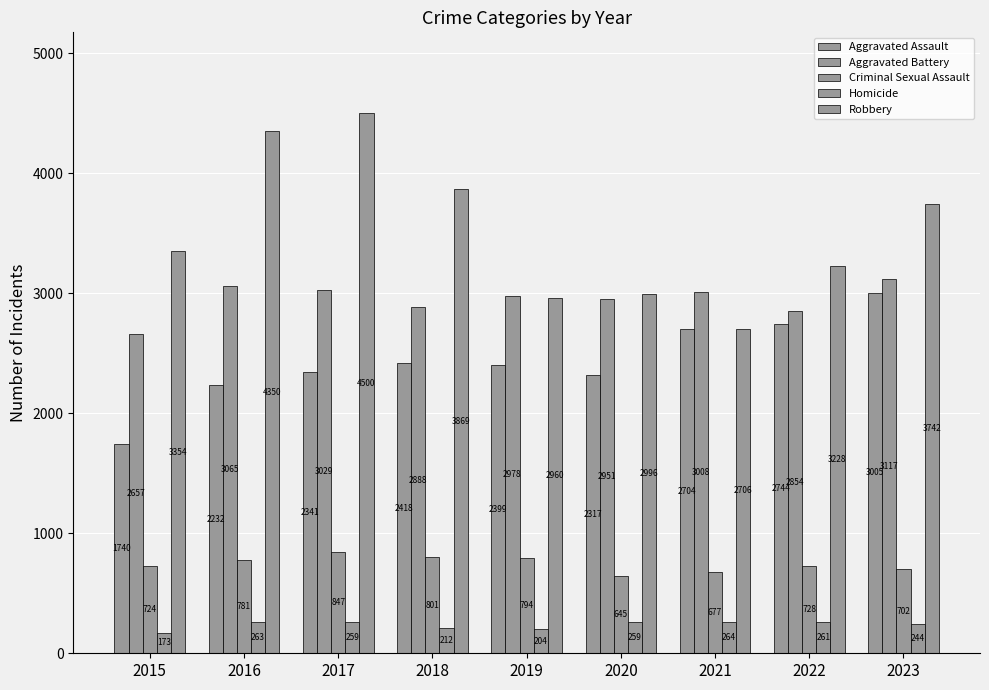

Reading left to right, extract all data points from this chart.

Aggravated Assault: 1740	2232	2341	2418	2399	2317	2704	2744	3005
Aggravated Battery: 2657	3065	3029	2888	2978	2951	3008	2854	3117
Criminal Sexual Assault: 724	781	847	801	794	645	677	728	702
Homicide: 173	263	259	212	204	259	264	261	244
Robbery: 3354	4350	4500	3869	2960	2996	2706	3228	3742